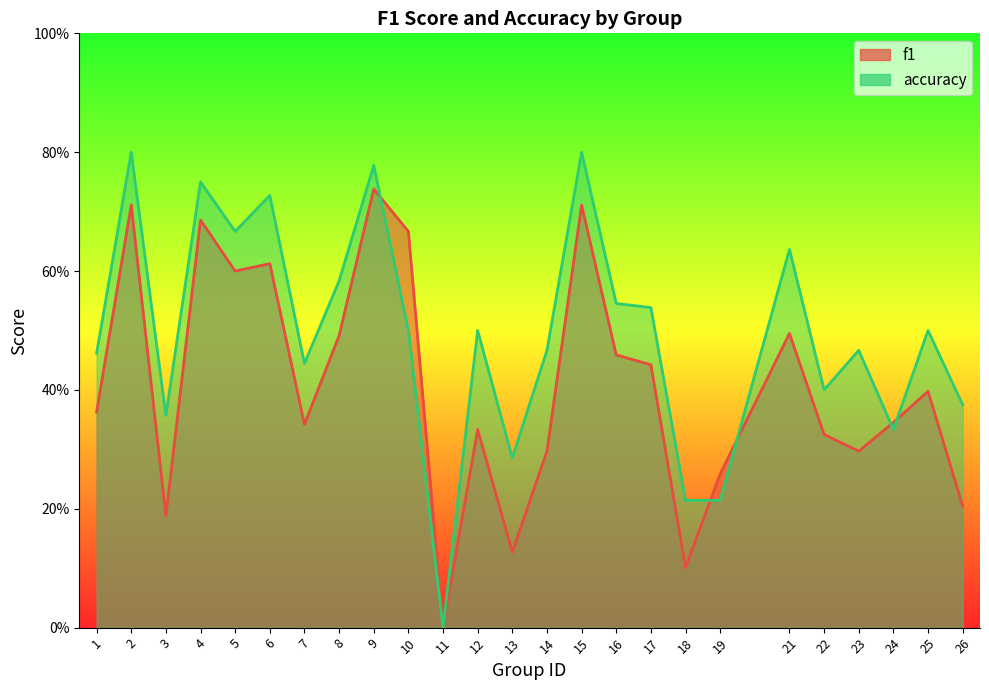

True or false: accuracy has more than 0 points higher than both neighbors.

True